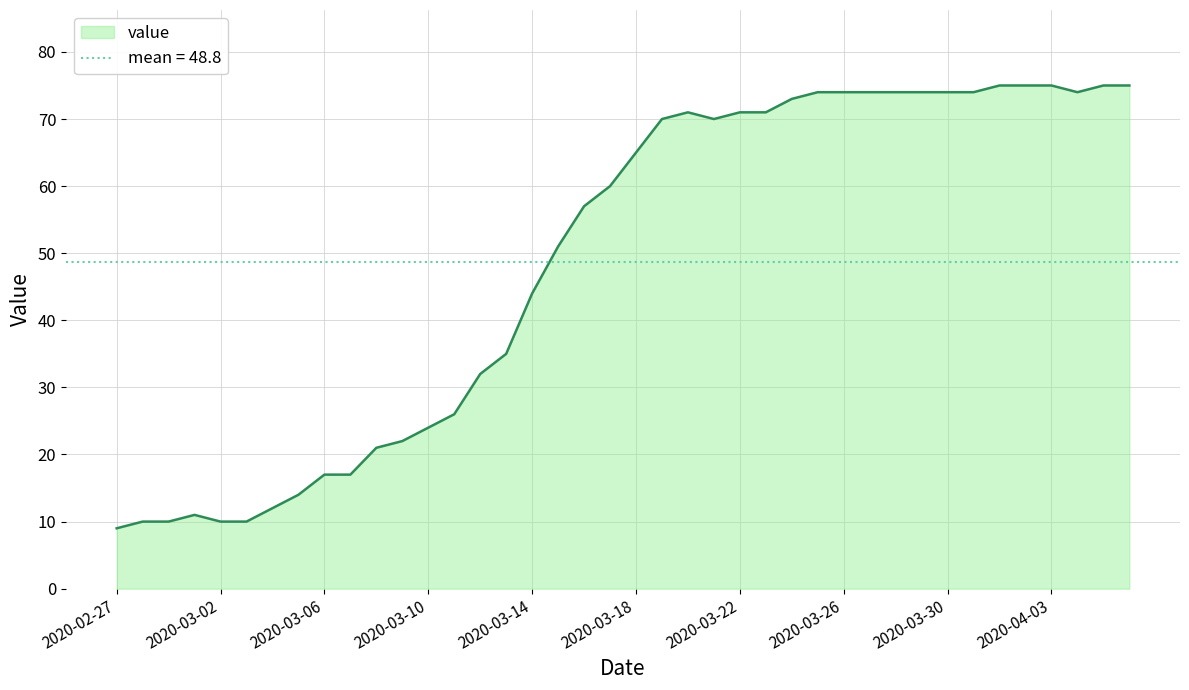

What value does the data have at 2020-03-06, to the nearest 5?

15